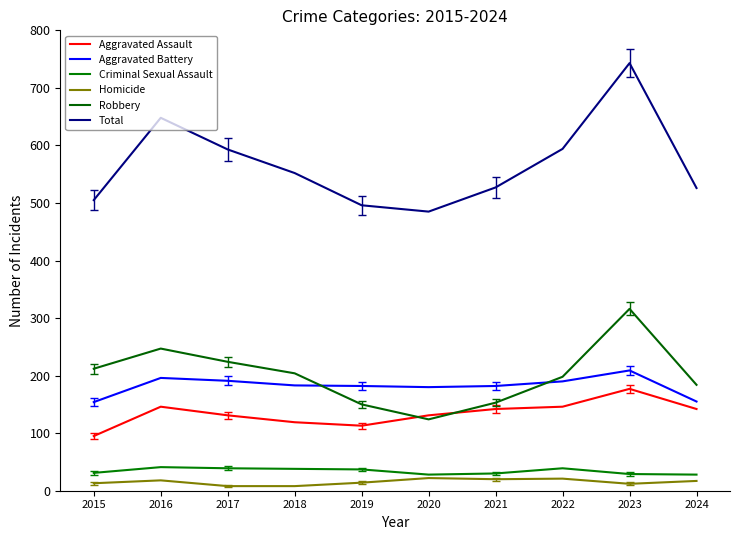

True or false: Total has more than 2 interior local peaks.

False